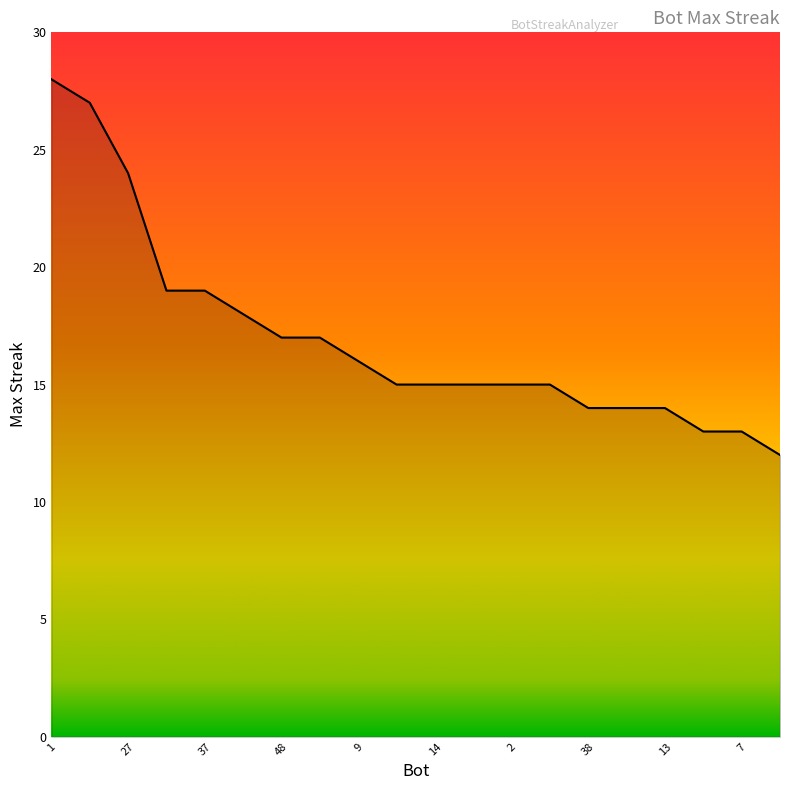

What is the difference between the maximum and minimum values?

16